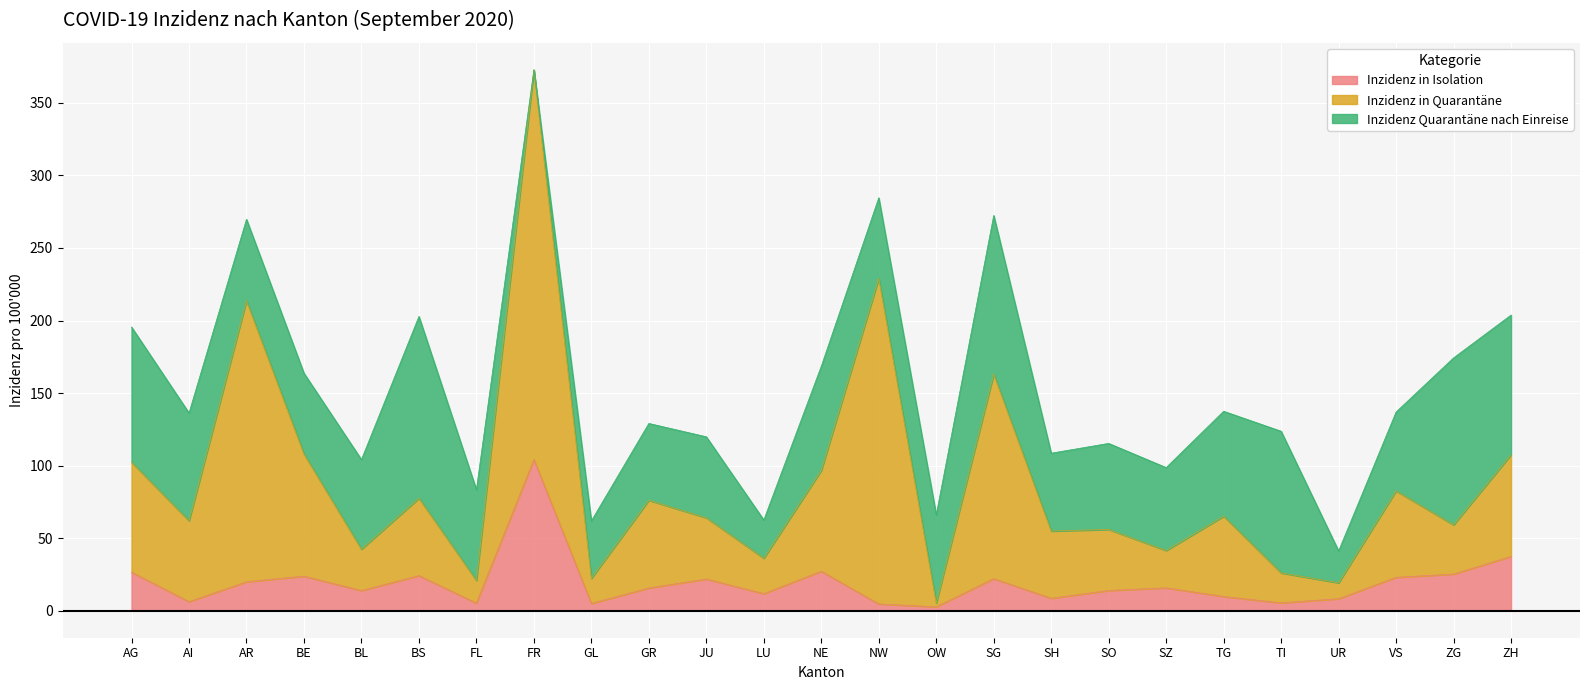

At which category is the sum across all series the highest?

FR